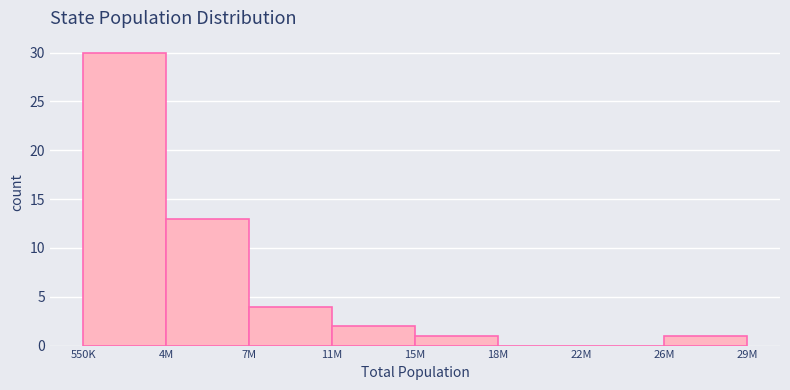

Reading left to right, list all the values displayed in this chart.

550K=30	4M=13	7M=4	11M=2	15M=1	18M=0	22M=0	26M=1